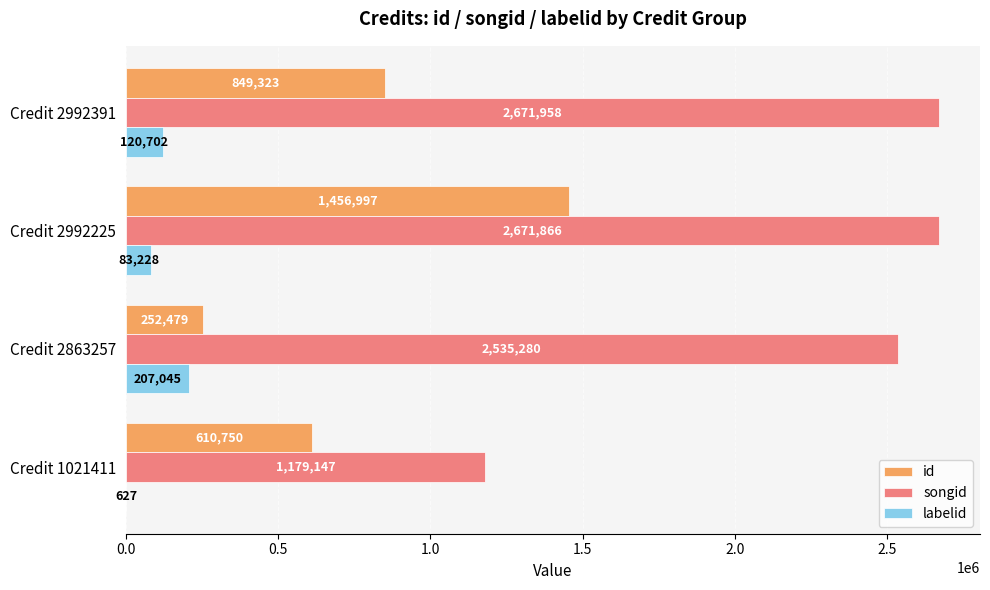

Is it true that songid equals 245741 at Credit 1021411?

False